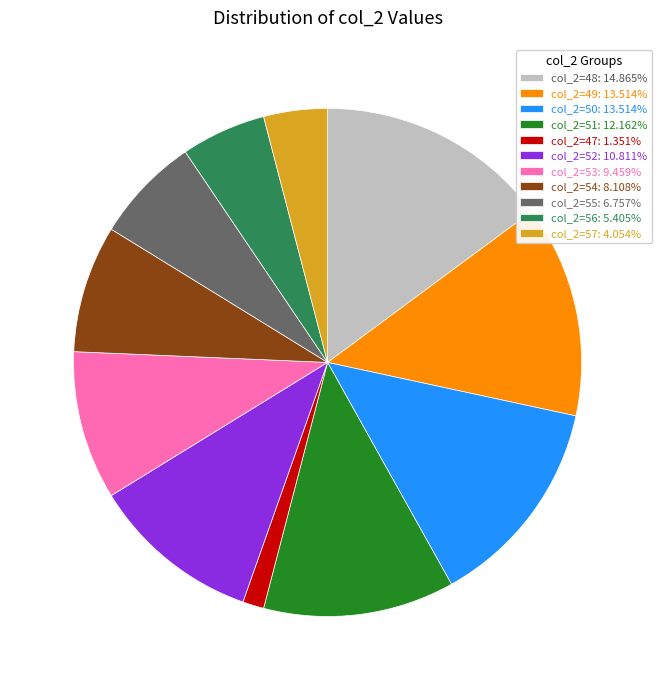

How many slices are in this pie chart?

11